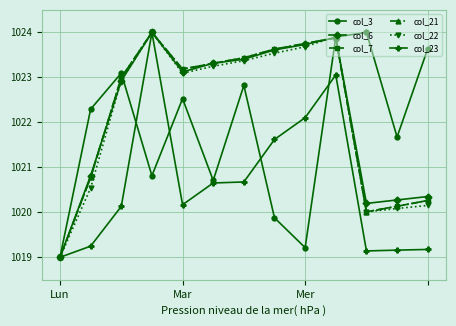

What is the smallest value displayed?

1019.0